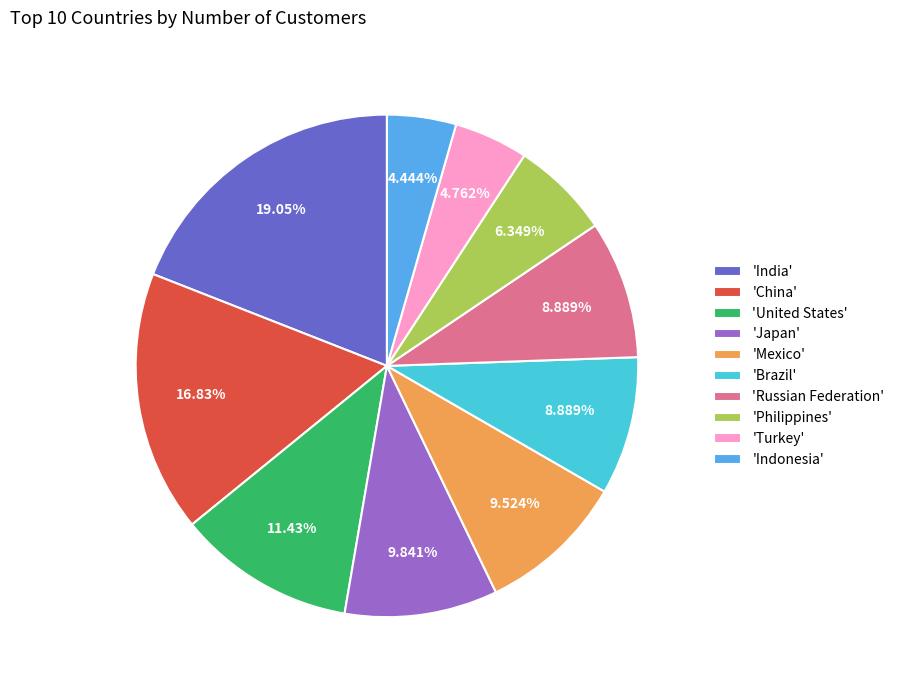

Combined, do 'Mexico' and 'Philippines' account for over 50%?

No